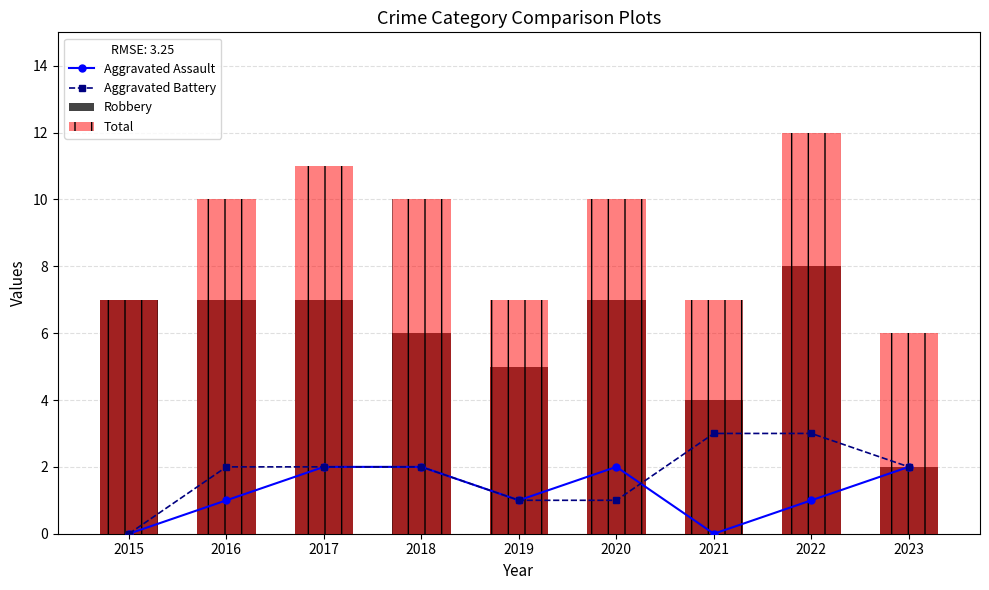

Which series has the largest total across all categories?

Total